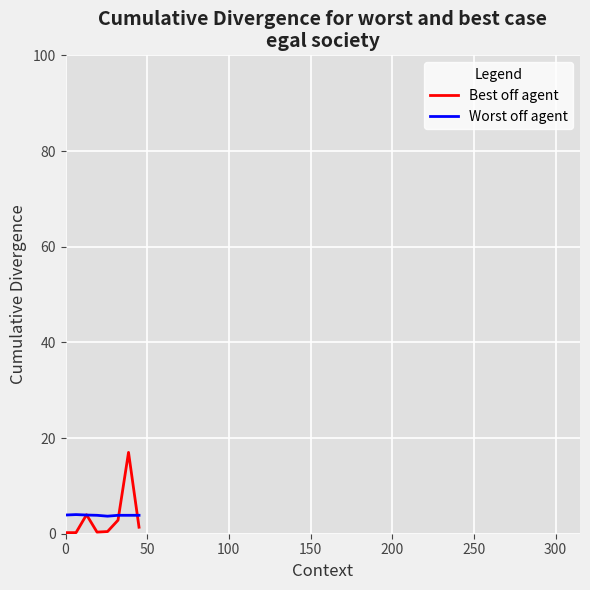

Which series has the largest range (max minus min)?

Best off agent